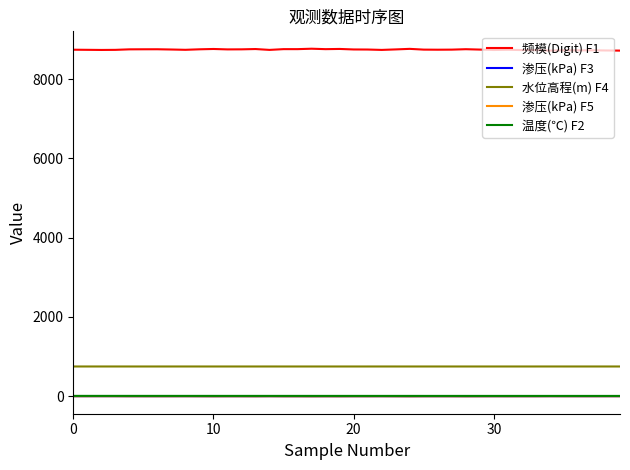

What is the maximum value shown in the chart?

8770.8